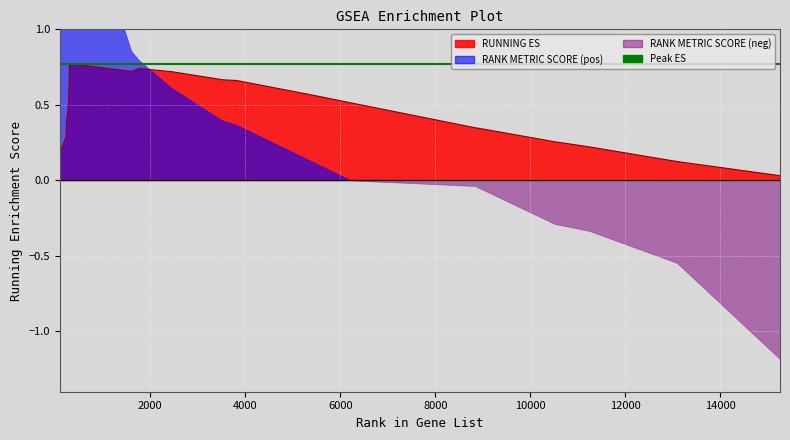

Which category has the highest value across all series?

301